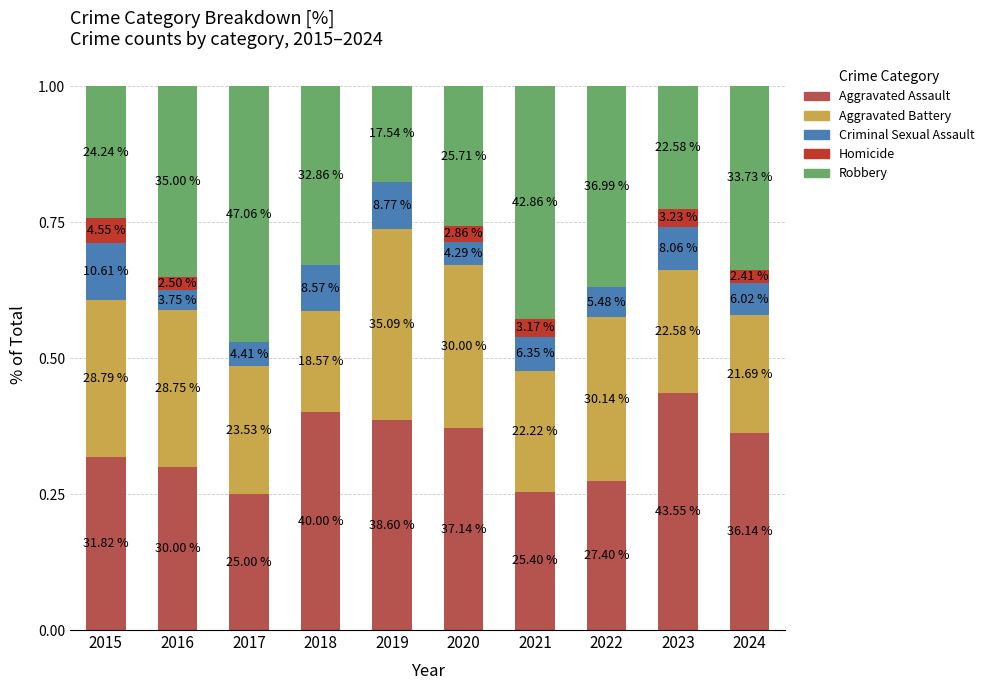

Count the Robbery values in the range 0 to 1.

10